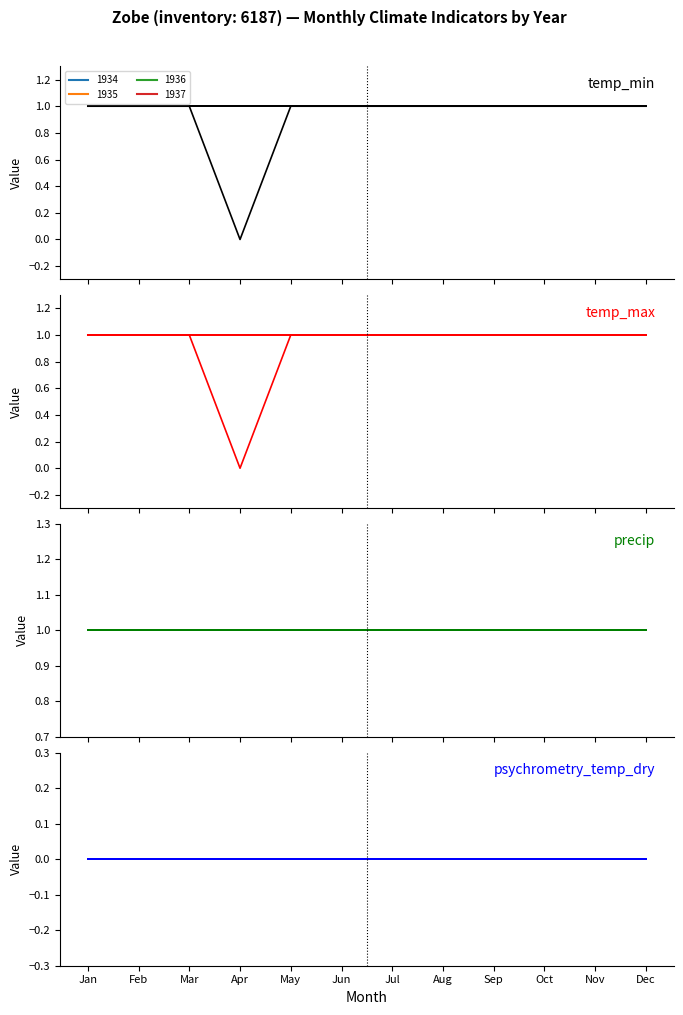

In temp_max, how many points are lower than both neighbors (excluding endpoints)?

1